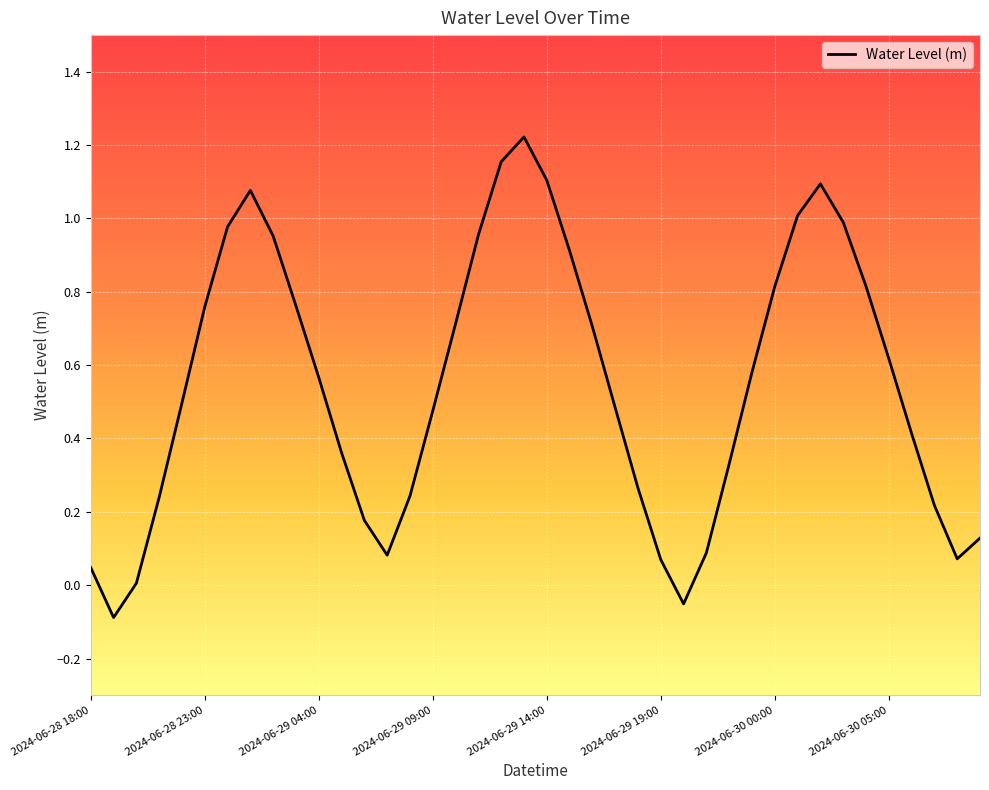

What is the sum of all values?

21.8